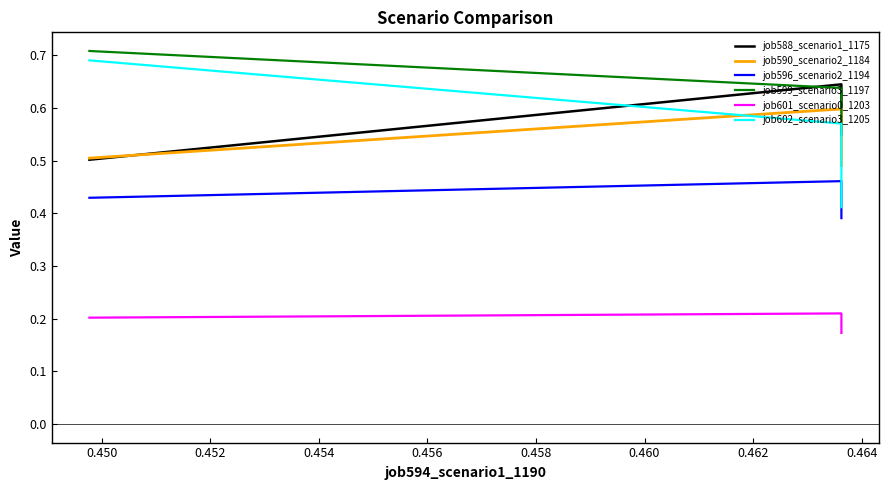

What is the sum of all job599_scenario3_1197 values?

1.9